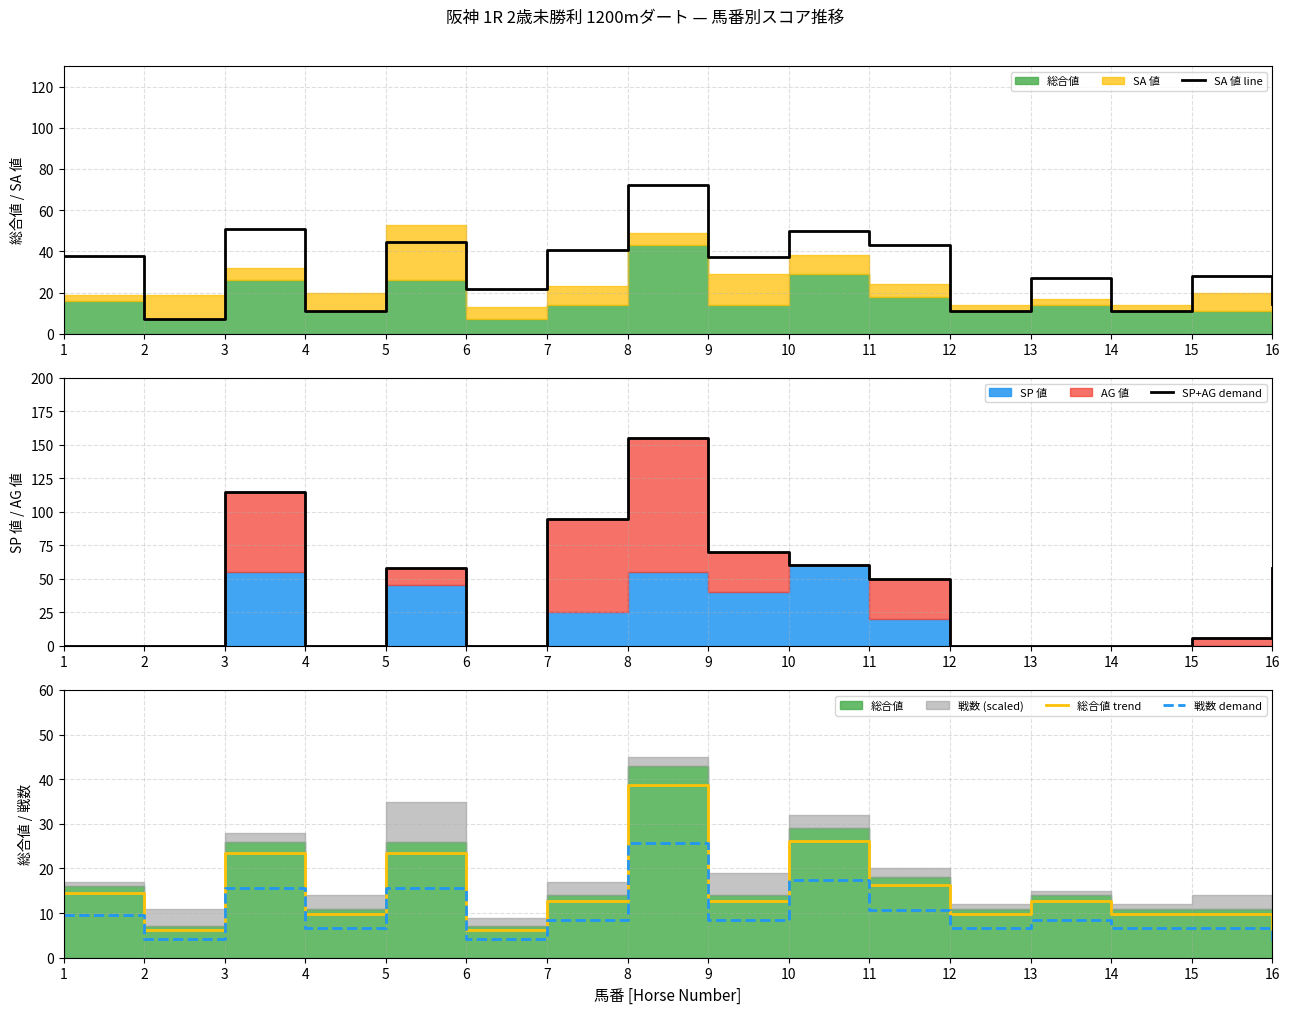

How many data points does each series have?

16